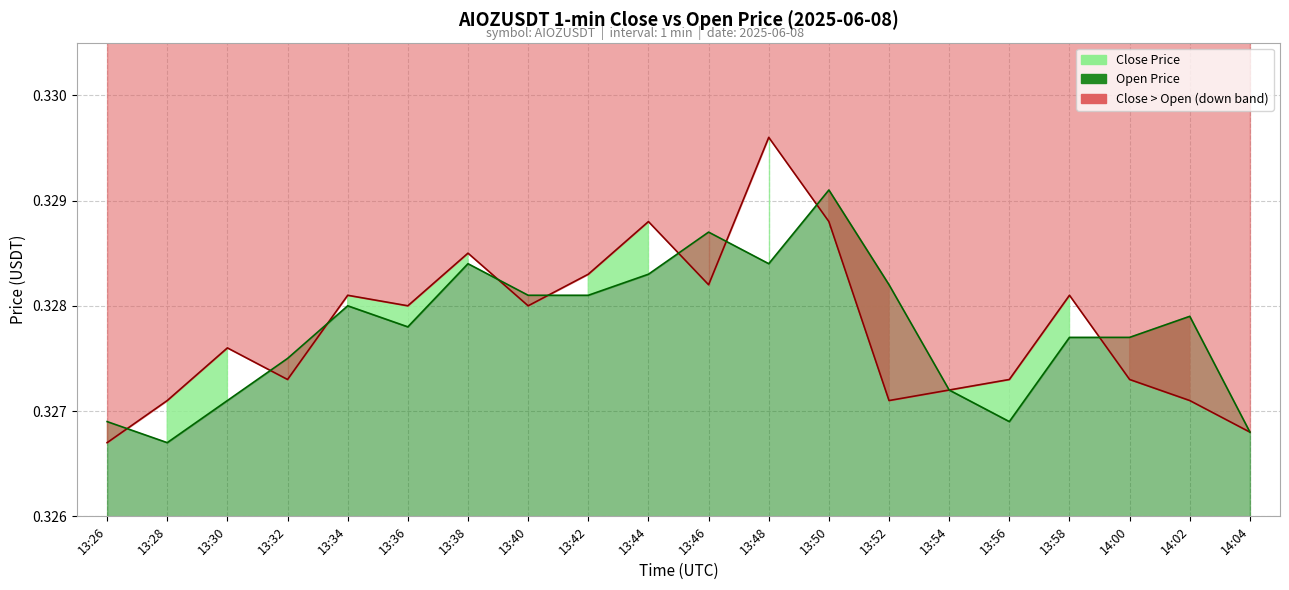

Reading right to left, transcribe all the data shown in this chart.

close: 0.3	0.3	0.3	0.3	0.3	0.3	0.3	0.3	0.3	0.3	0.3	0.3	0.3	0.3	0.3	0.3	0.3	0.3	0.3	0.3
open: 0.3	0.3	0.3	0.3	0.3	0.3	0.3	0.3	0.3	0.3	0.3	0.3	0.3	0.3	0.3	0.3	0.3	0.3	0.3	0.3